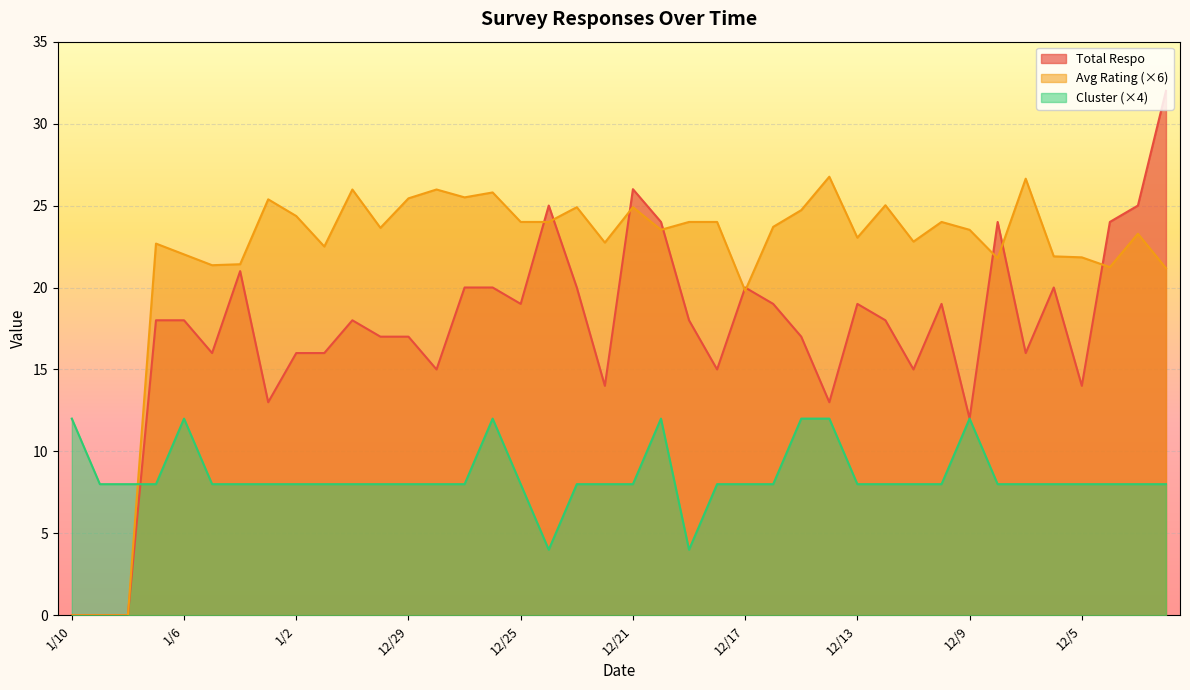

Which has a higher value, 1/10 or 12/3?

12/3